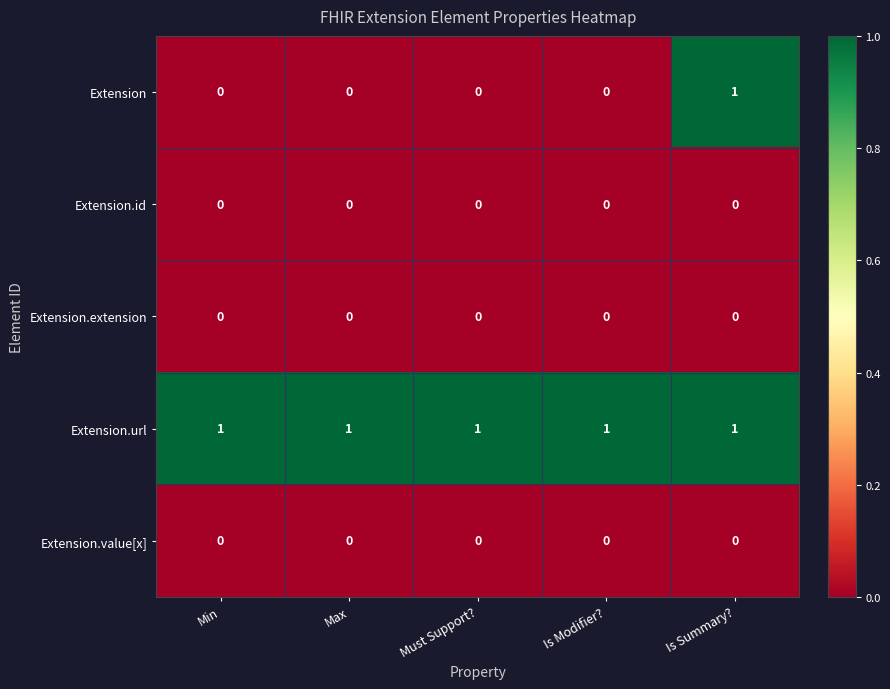

The Extension.value[x] series shows 0 at Min. True or false?

True